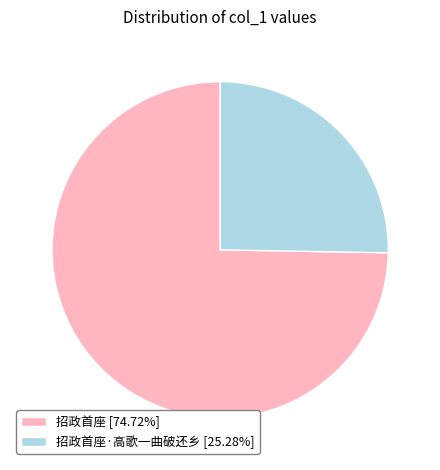

How many slices are in this pie chart?

2